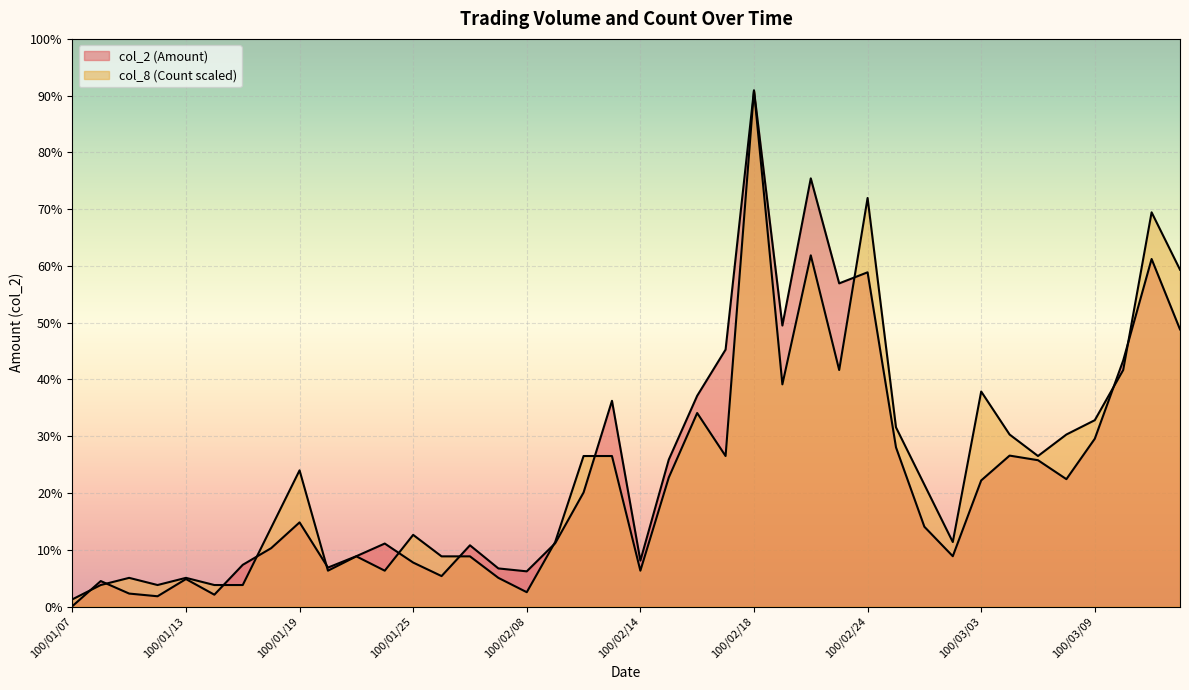

Does the chart display data point markers on the line(s)?

No